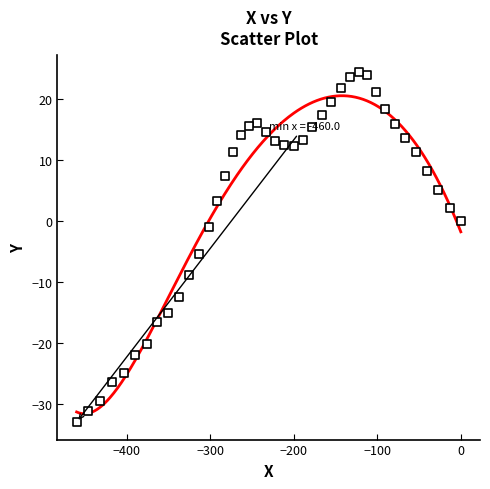

What is the range of X values (max minus min)?

460.0